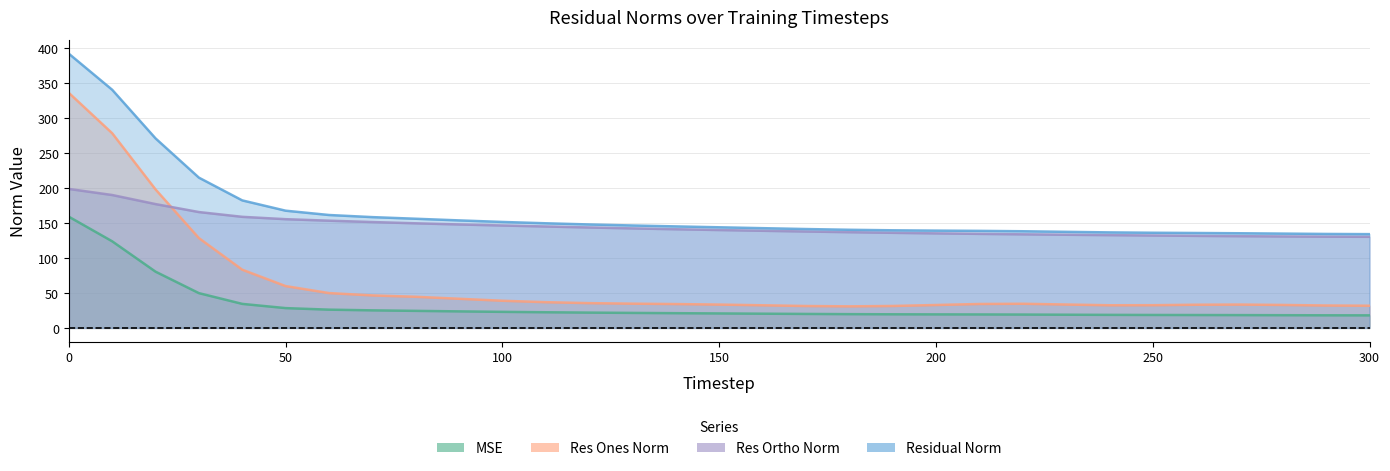

At how many categories does at least one series exceed 183?

4